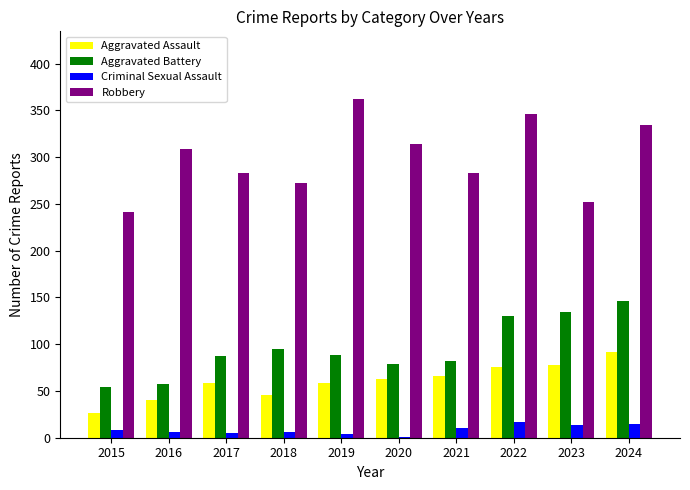

Read the Robbery value at 2022, to the nearest 50.

350